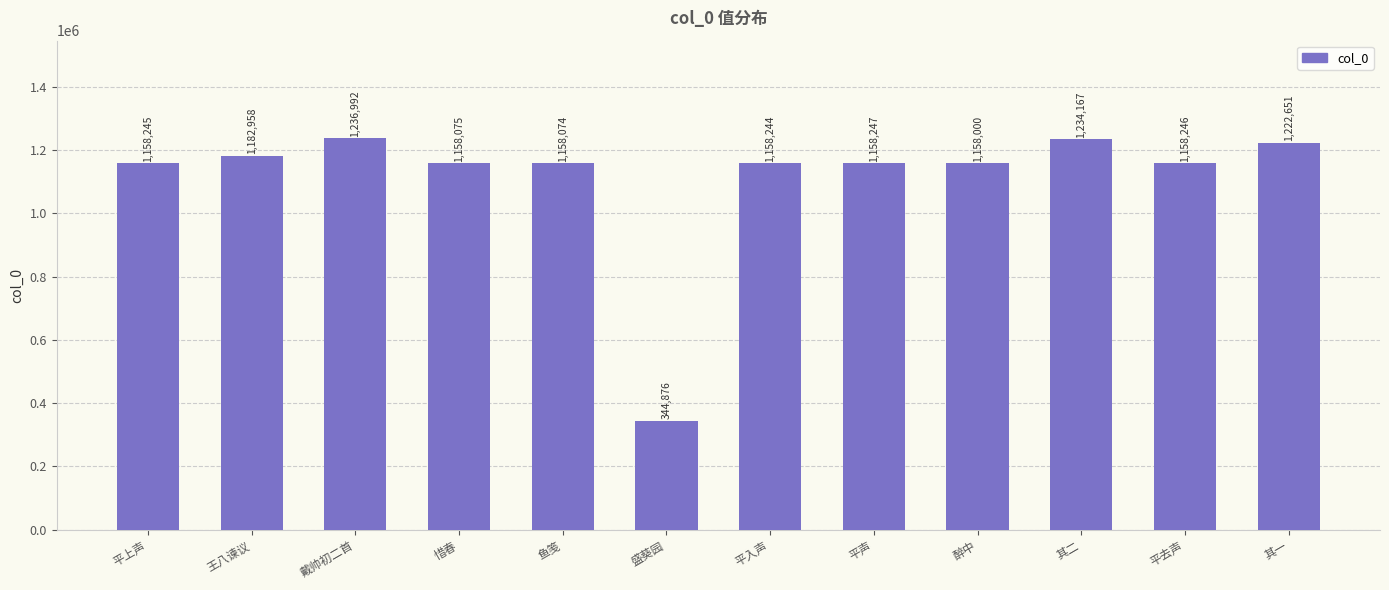

How many bars are there in total?

12